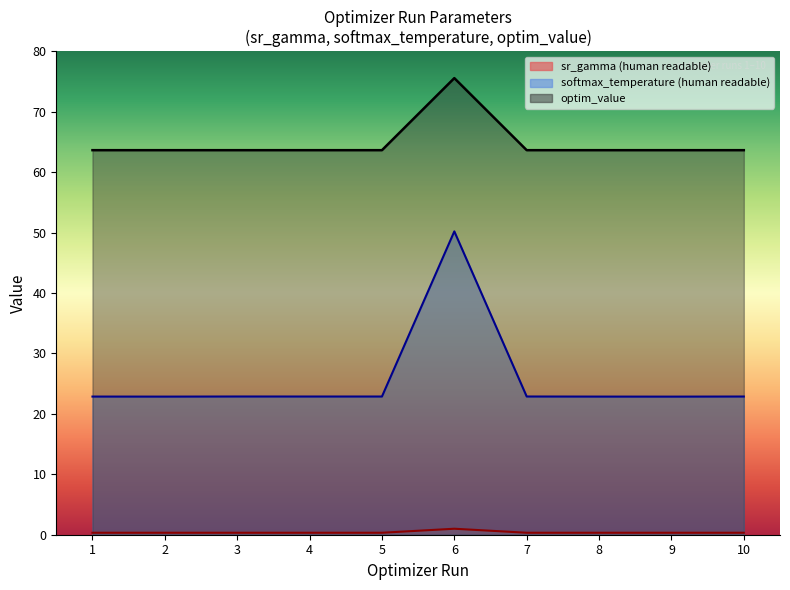

True or false: param_value_human_readable and optim_value intersect in this chart.

False